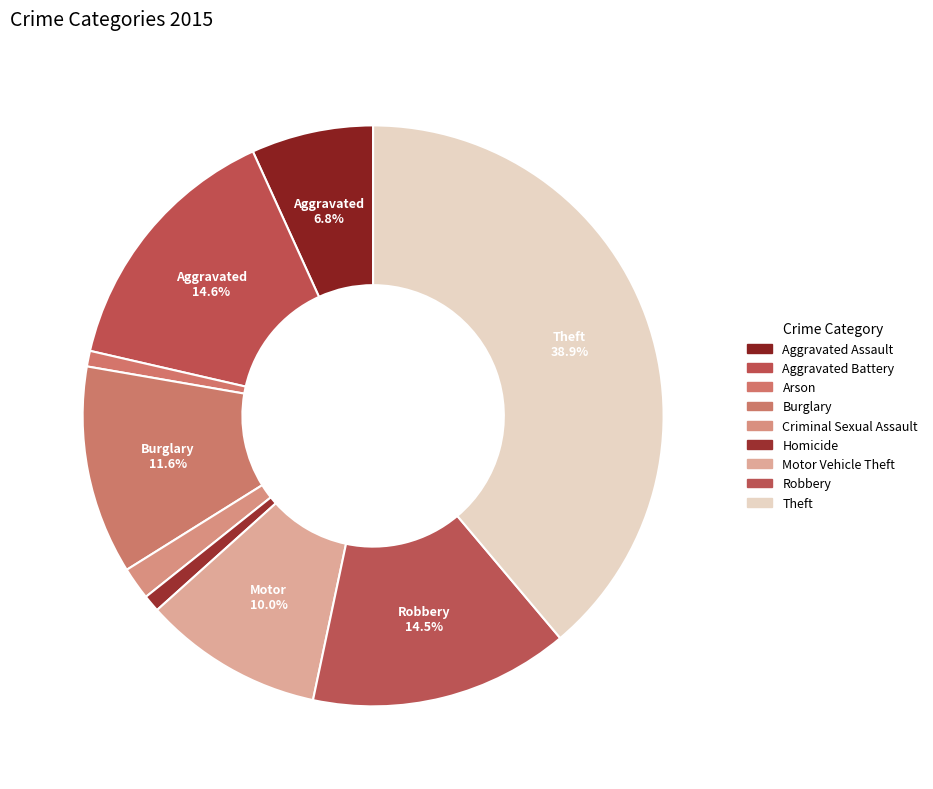

Which slice is the smallest?

Arson